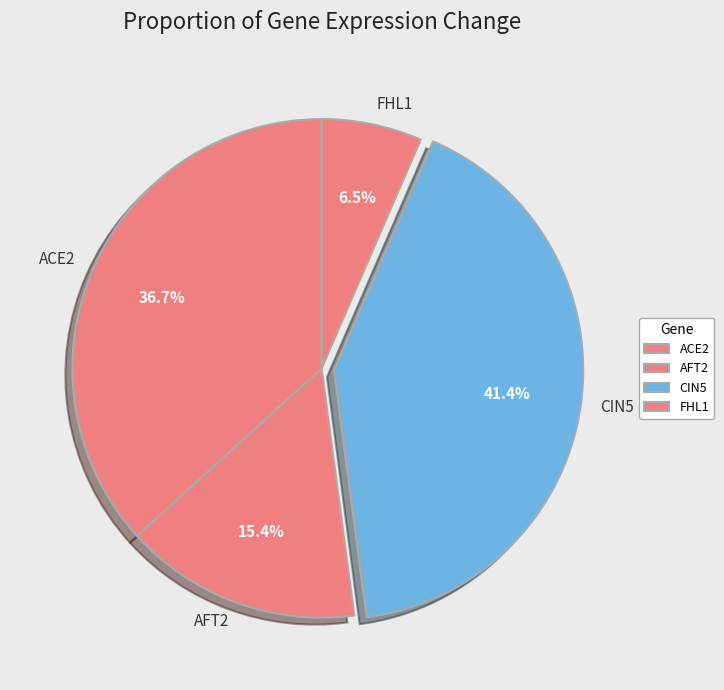

To the nearest percent, what is the average slice percentage?

25%